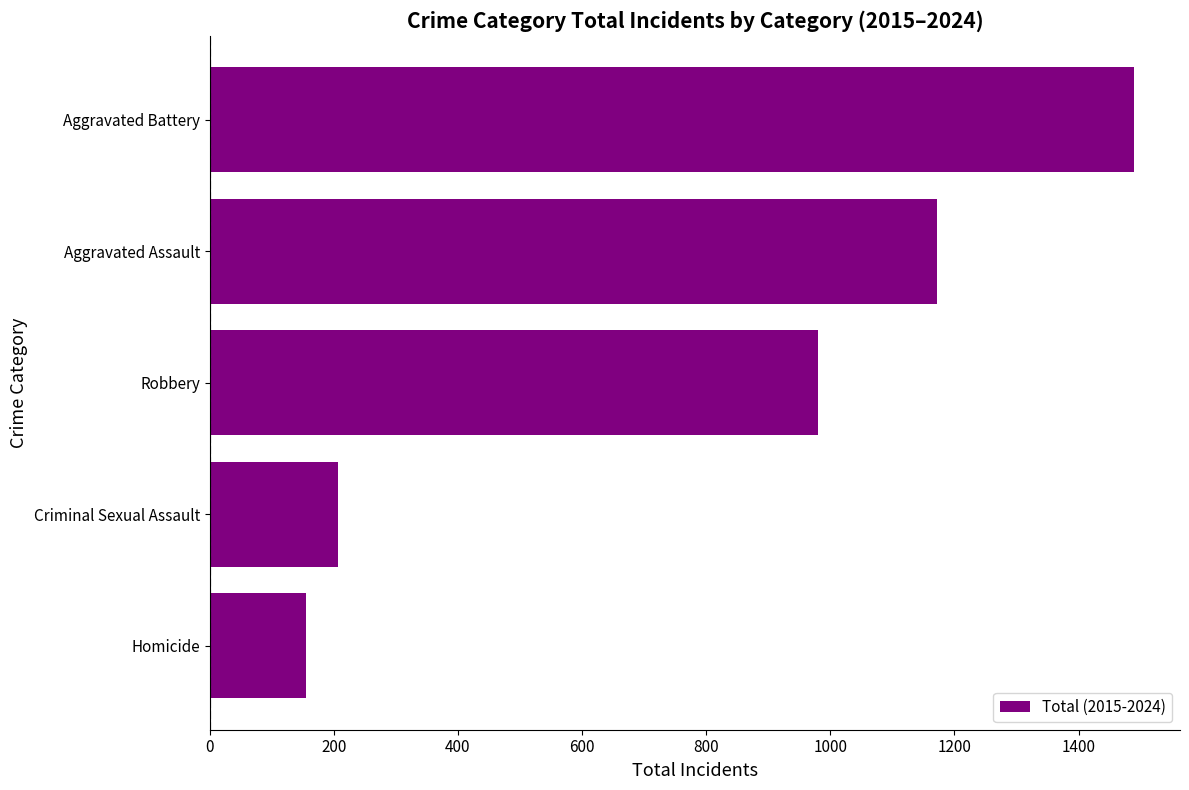

How many data points does each series have?

5